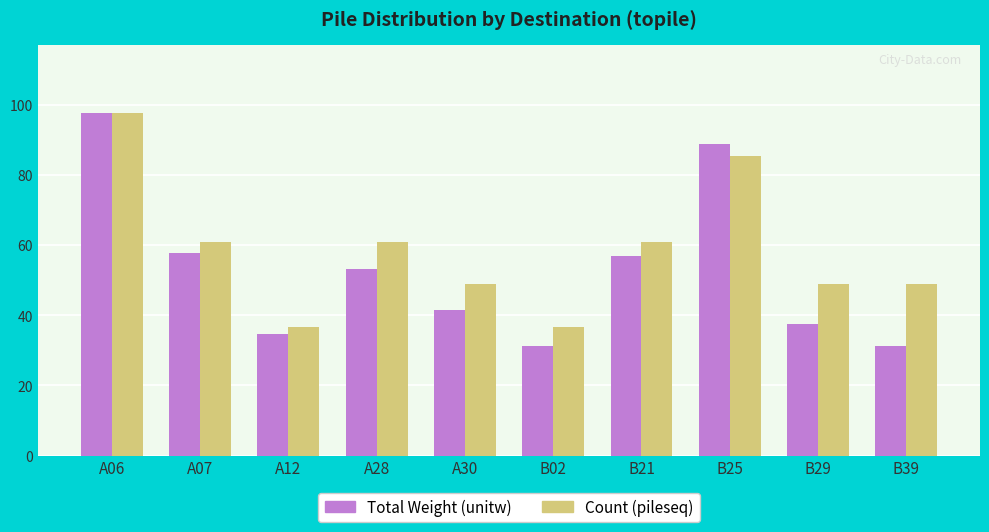

What is the label of the 5th bar from the left?

A30